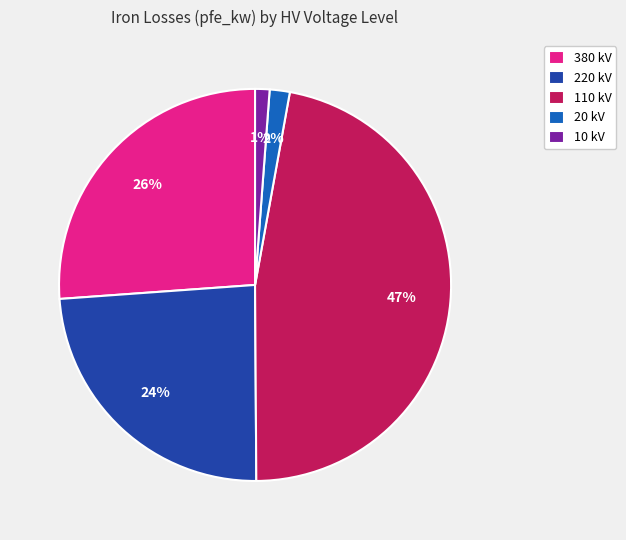

Combined, do 10 kV and 220 kV account for over 50%?

No